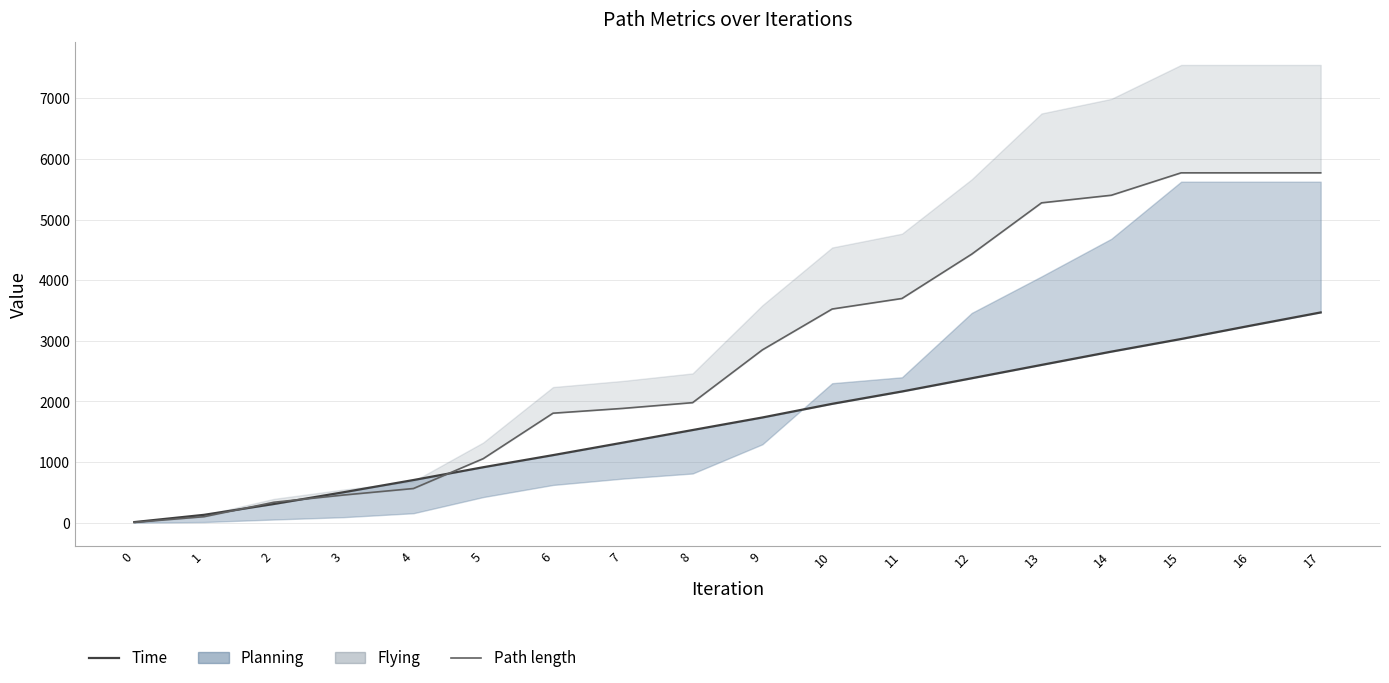

List the labels in order of Time value, smallest first.

0, 1, 2, 3, 4, 5, 6, 7, 8, 9, 10, 11, 12, 13, 14, 15, 16, 17